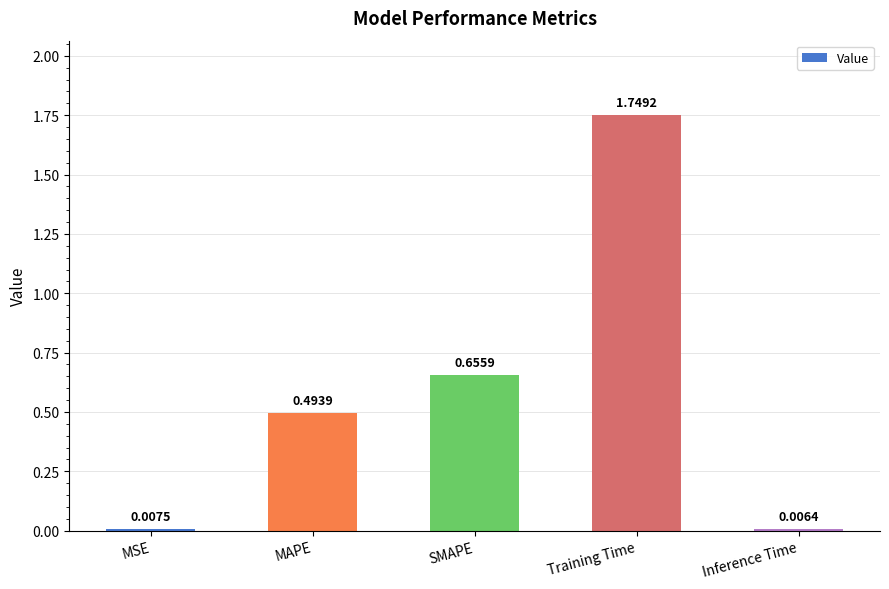

What is the sum of all values?

2.9